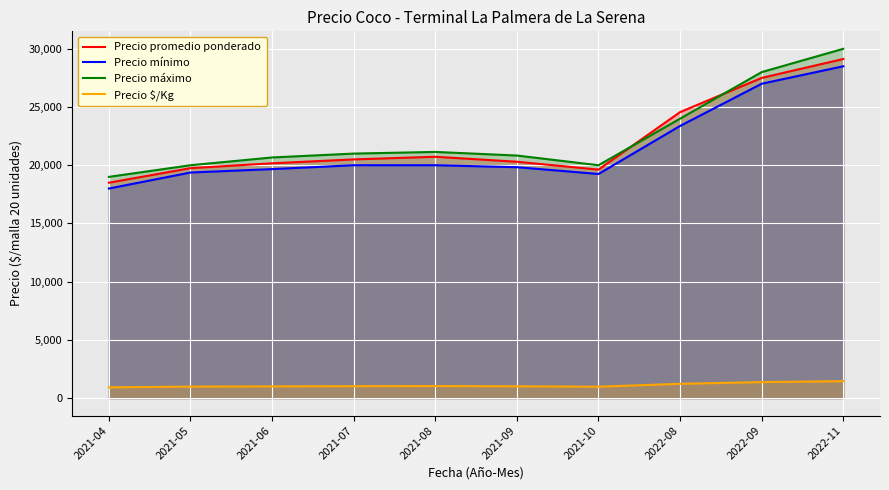

What is the value of the Precio máximo point at the 5th from the left?

21143